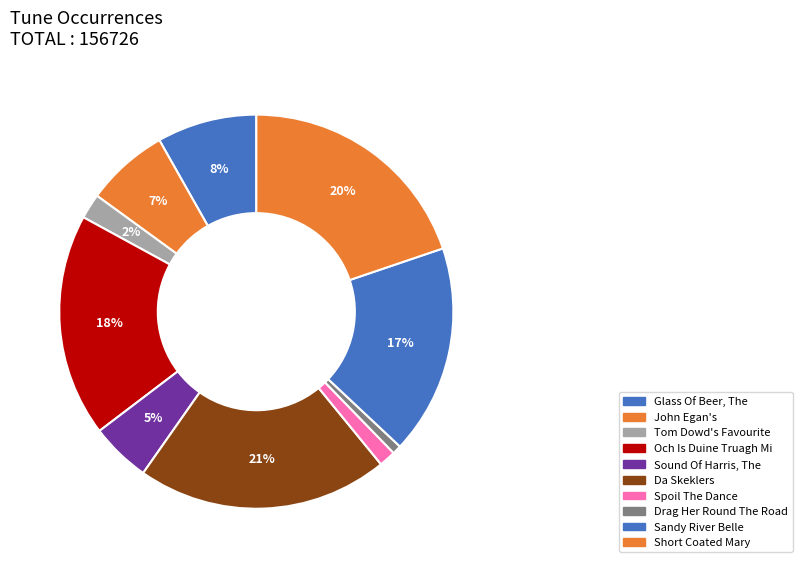

How many segments does this pie chart have?

10